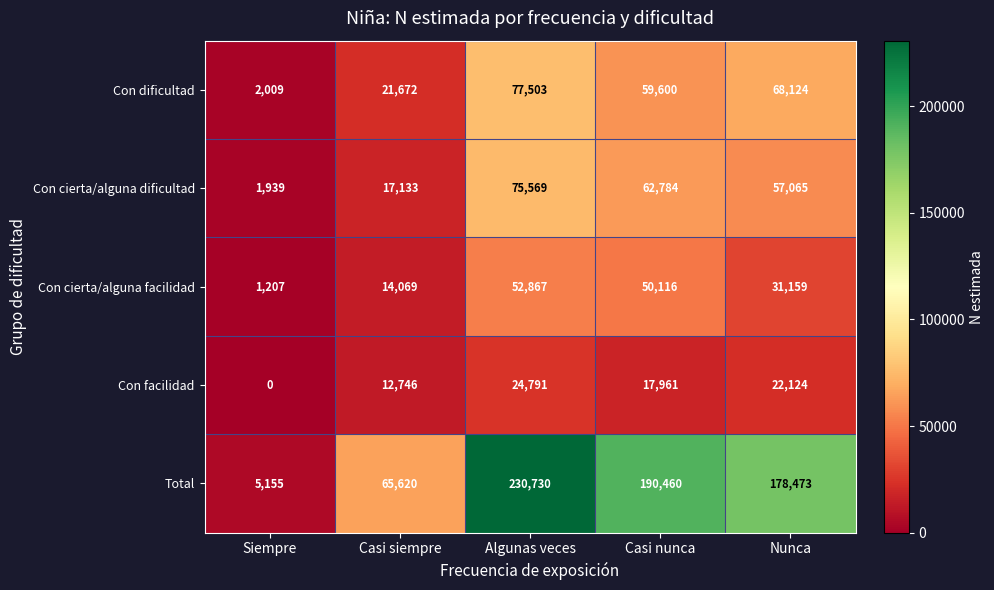

List the series in order of their peak value, highest first.

Total, Con dificultad, Con cierta/alguna dificultad, Con cierta/alguna facilidad, Con facilidad